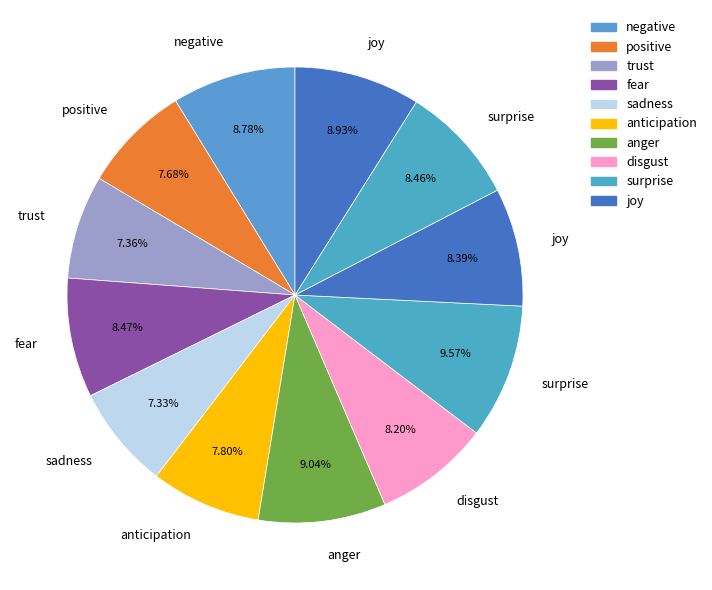

How many slices are in this pie chart?

12